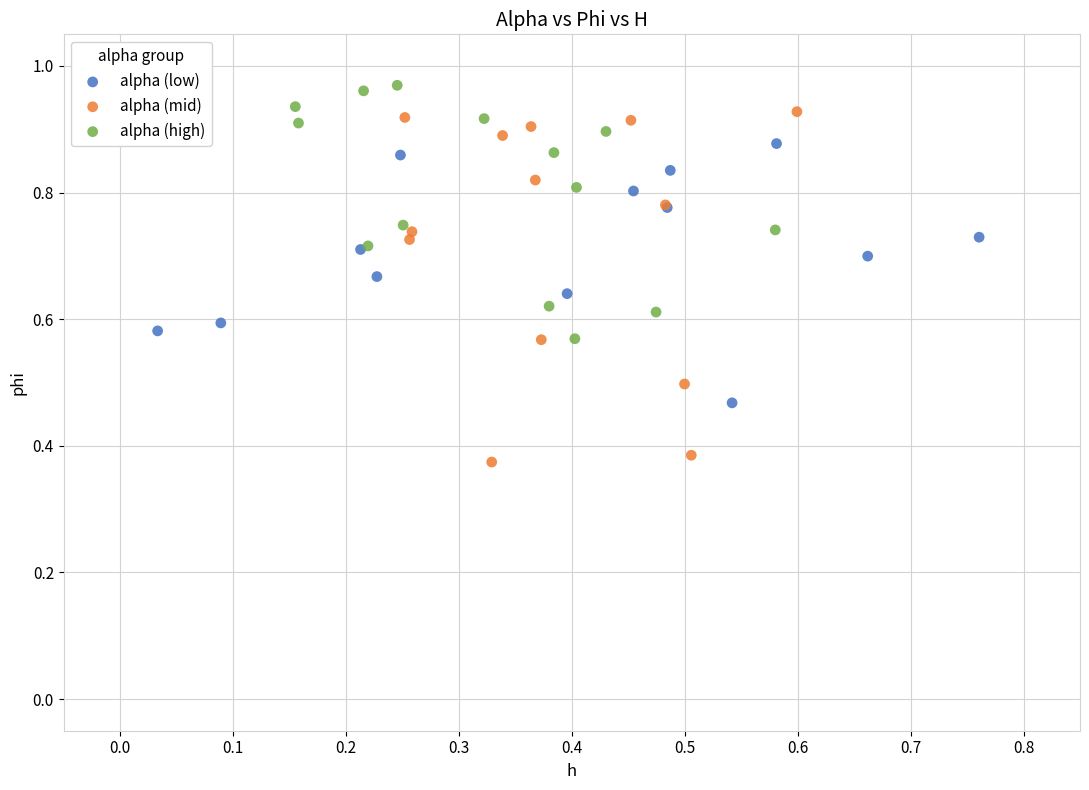

Which series has the widest spread of Y values?

alpha (mid)